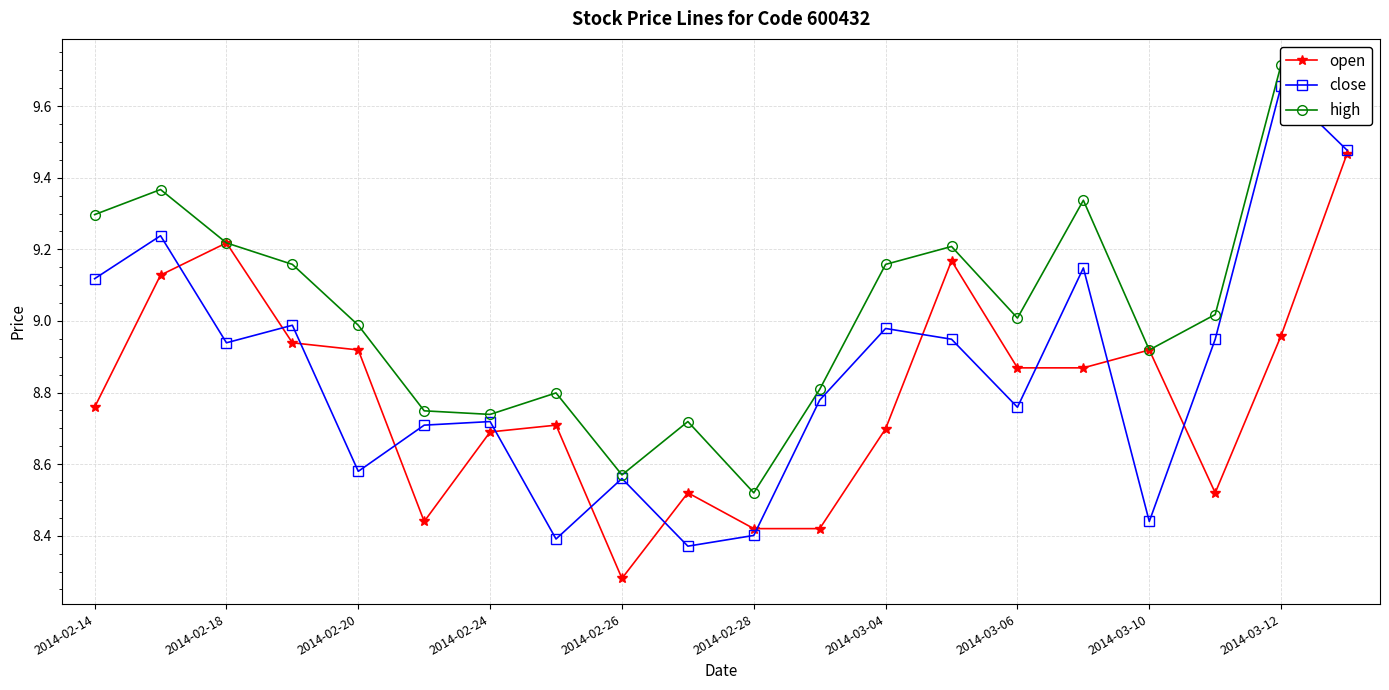

Which category has the lowest value in the open series?

2014-02-26